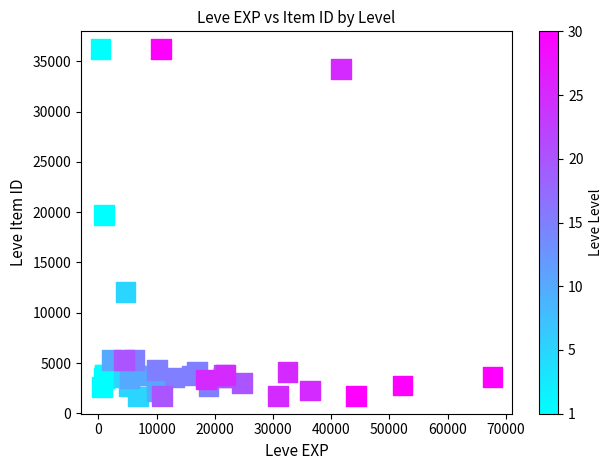

What Y value in the scatter plot is closest to 18967?

19744